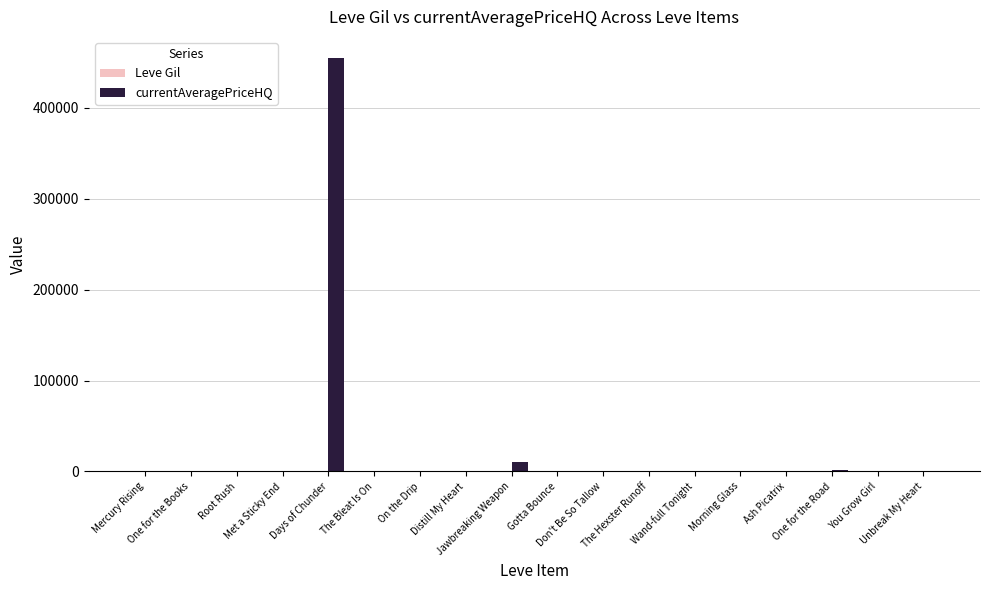

What is the total value across all series at One for the Books?

114.0